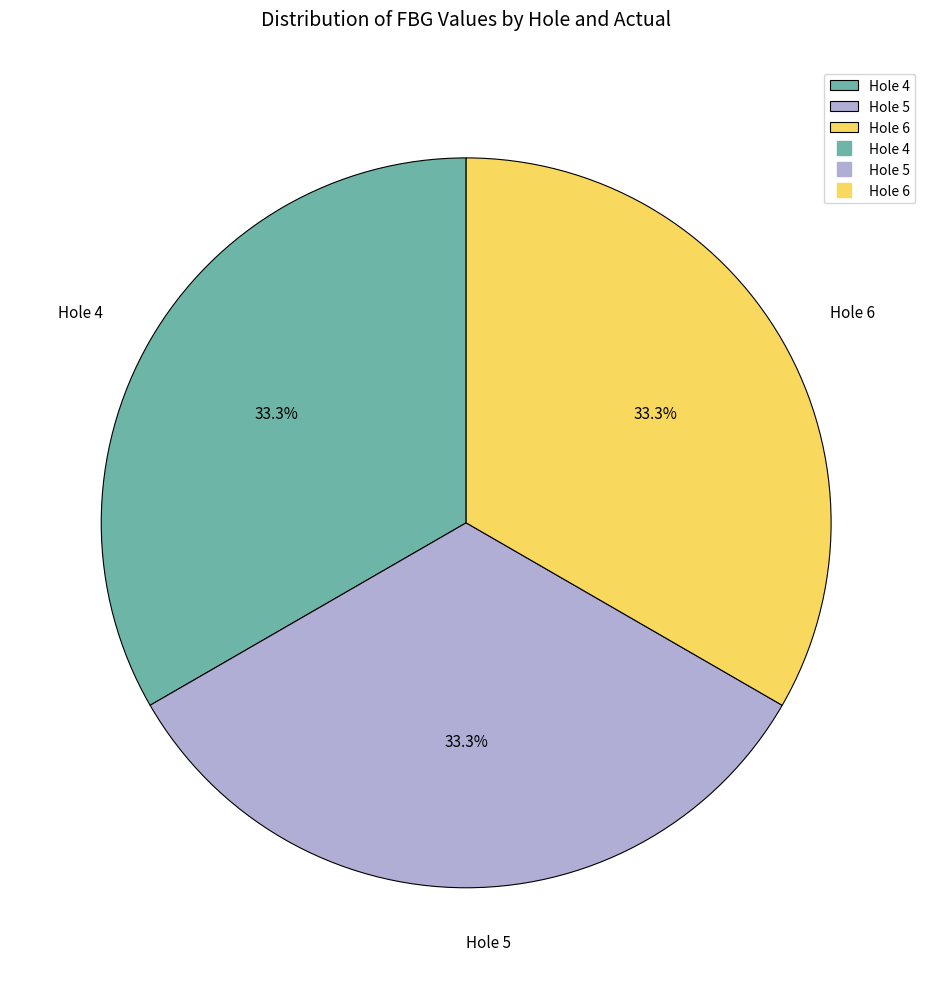

Is Hole 6 the majority of the pie?

No